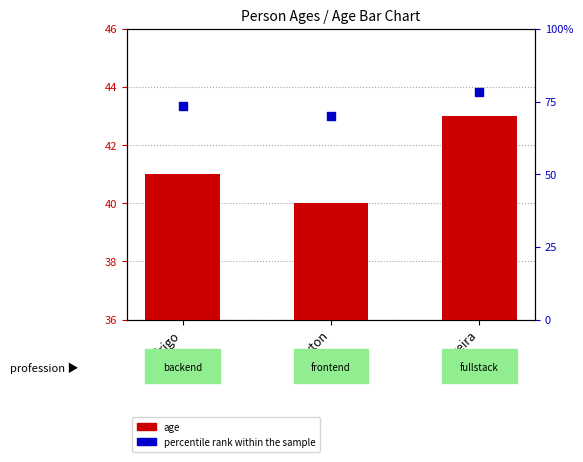

Which series contains the highest Y value?

percentile rank within the sample